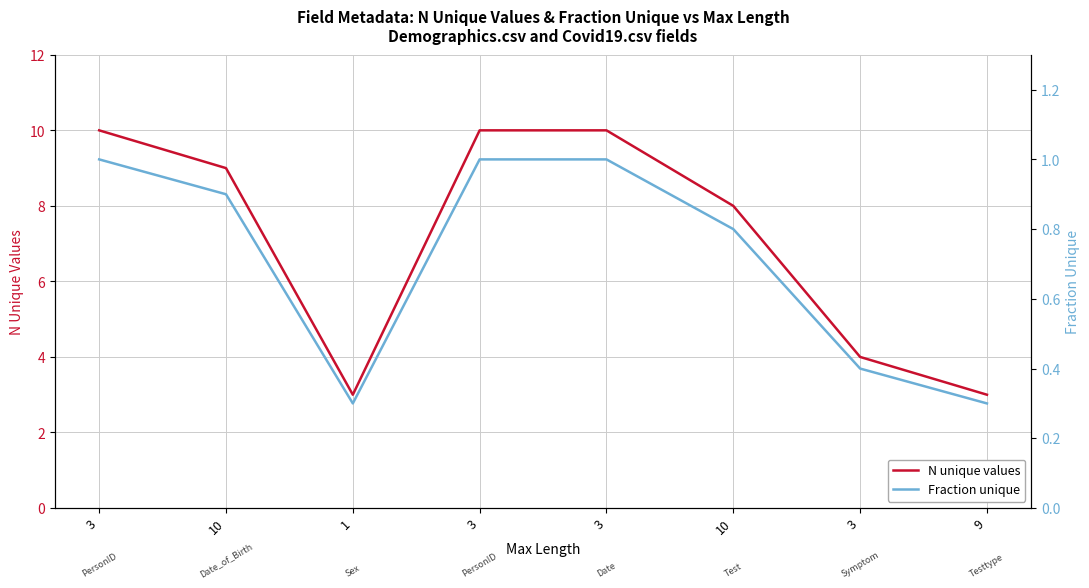

Reading left to right, extract all data points from this chart.

N unique values: 3=10.0	10=9.0	1=3.0	3=10.0	3=10.0	10=8.0	3=4.0	9=3.0
Fraction unique: 3=1.0	10=0.9	1=0.3	3=1.0	3=1.0	10=0.8	3=0.4	9=0.3